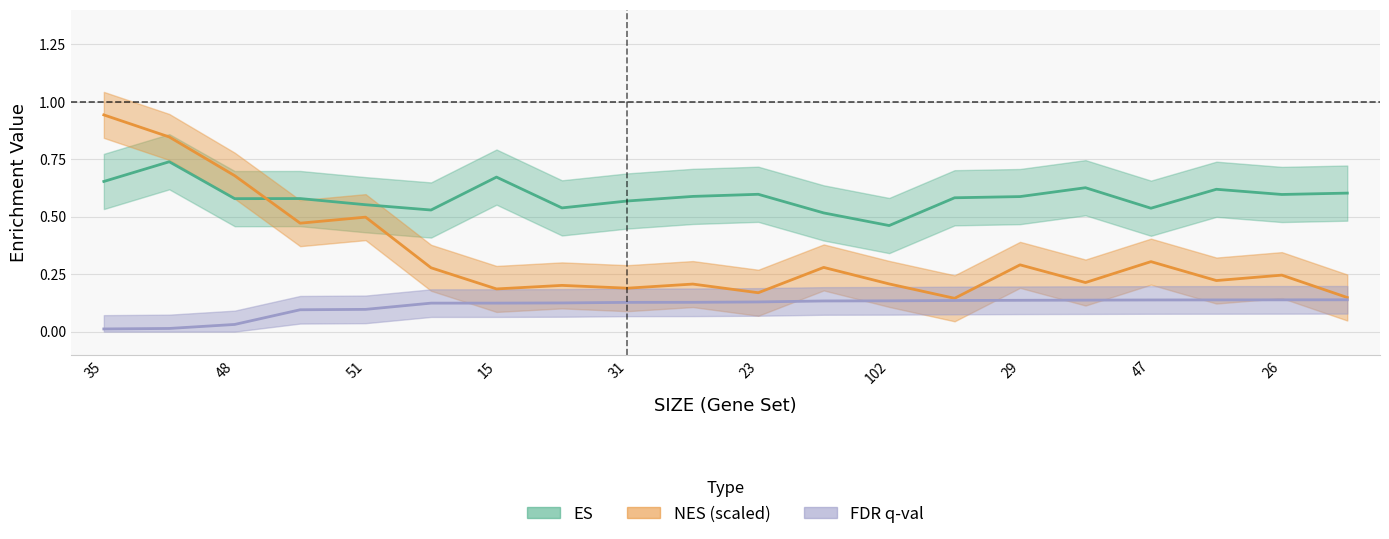

What is the label of the 1st point from the left?

35